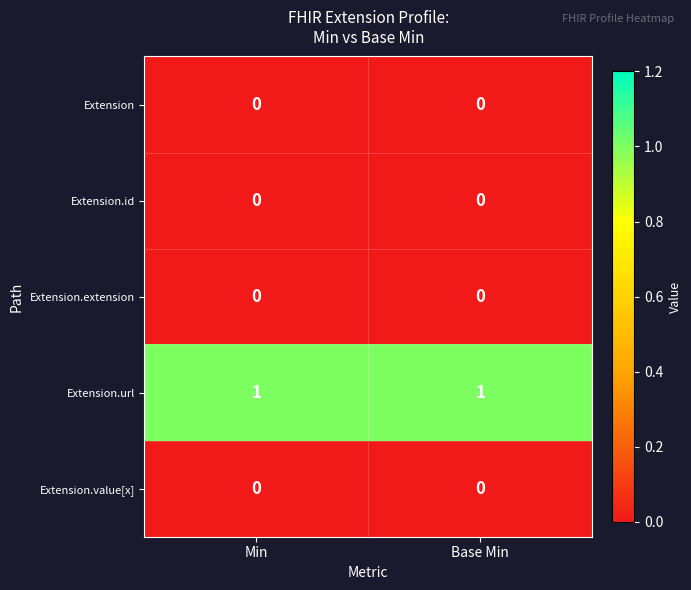

The value of Extension.value[x] at Base Min is 0. True or false?

True